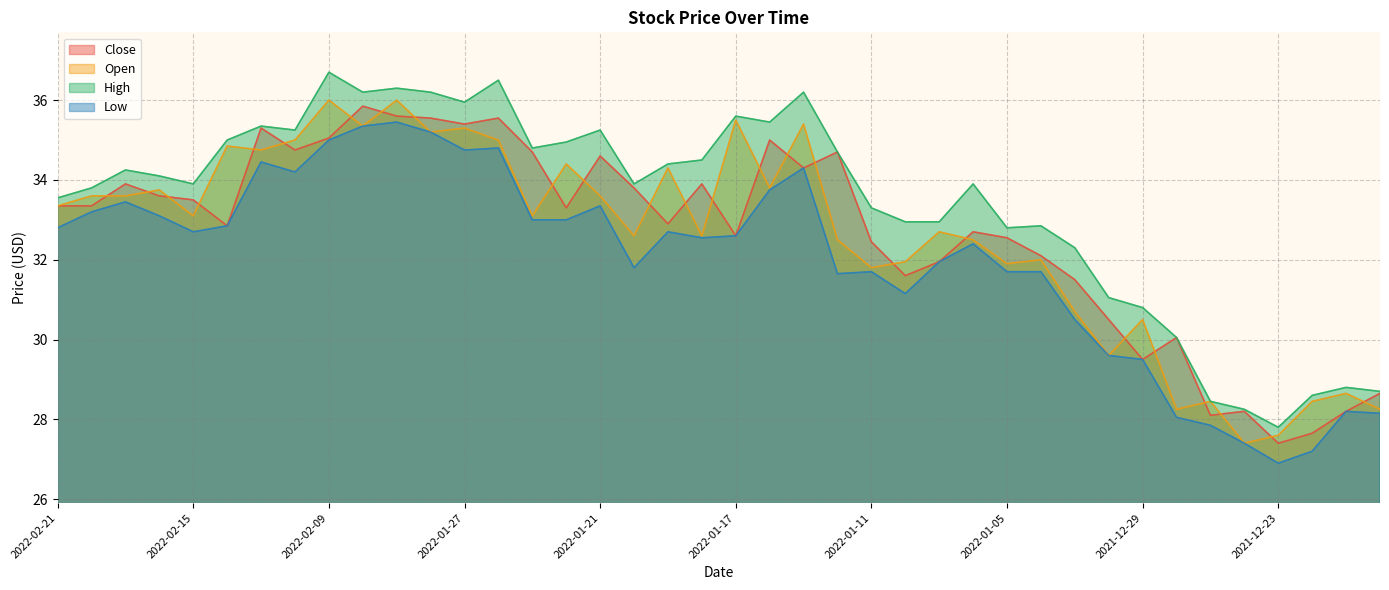

True or false: Open and Low cross at least once.

False